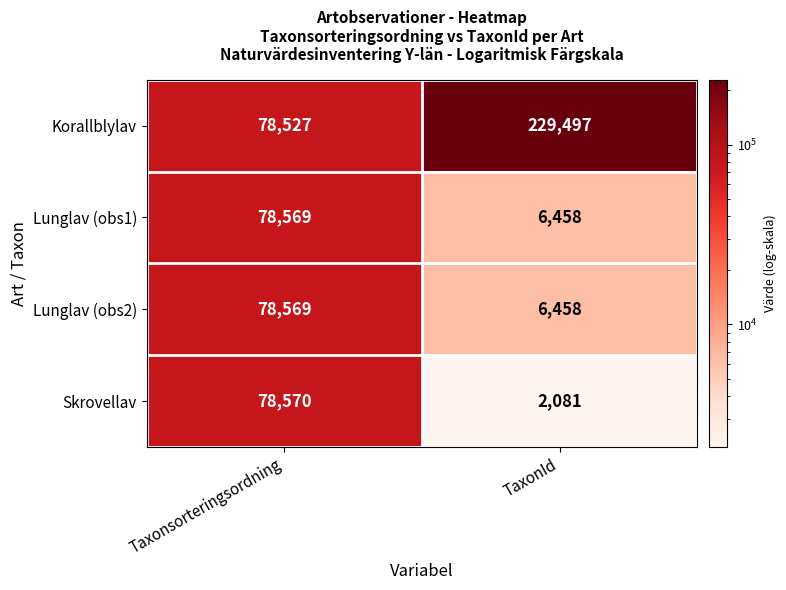

Count the number of data series in this chart.

4